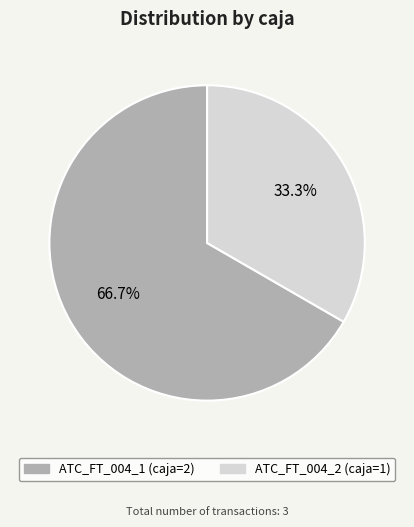

What is the ratio of the value at ATC_FT_004_1 to the value at ATC_FT_004_2?

2.0